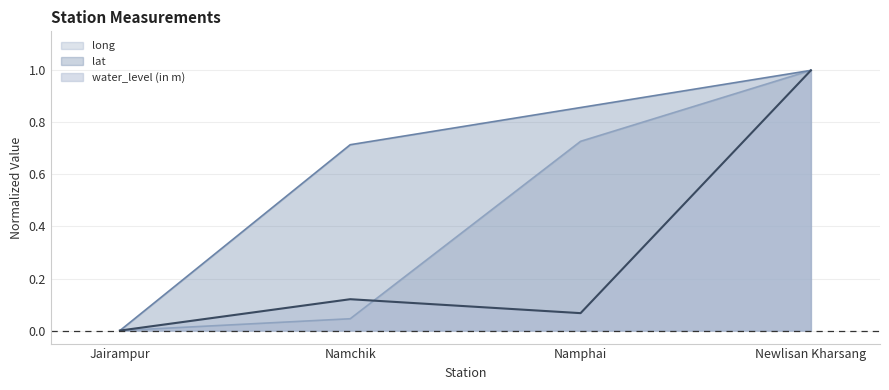

What is the sum of the lat values at Jairampur and Namphai?

0.9